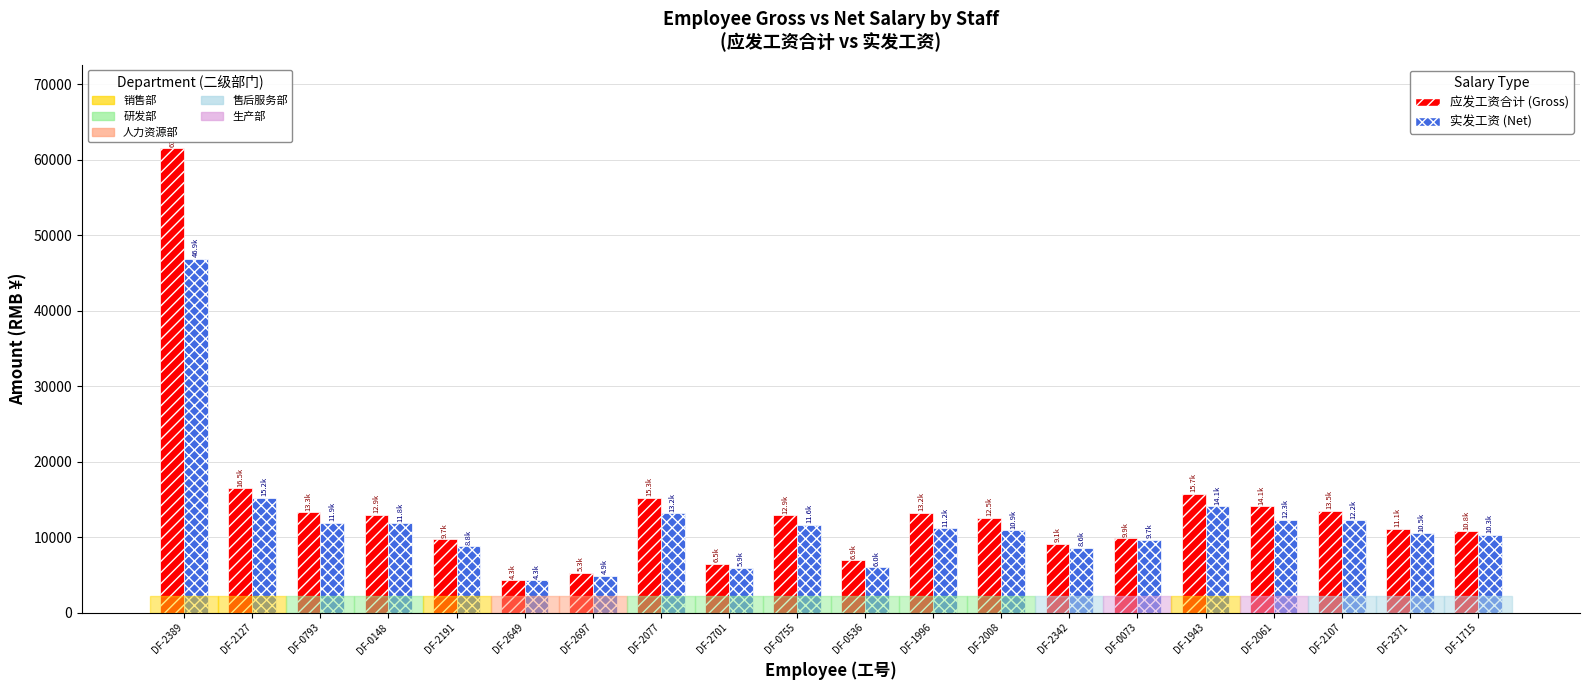

What is the spread (max minus min) of values at DF-1996?

2063.4